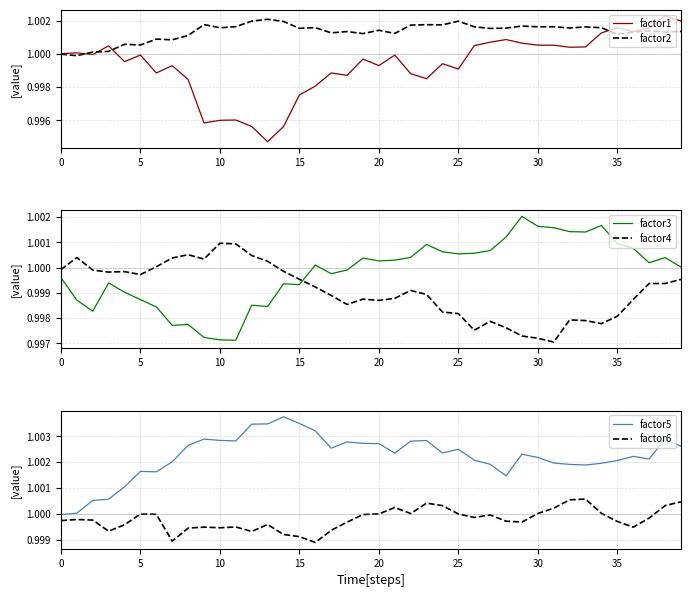

Which series ends up on top after the final intersection of factor4 and factor3?

factor3